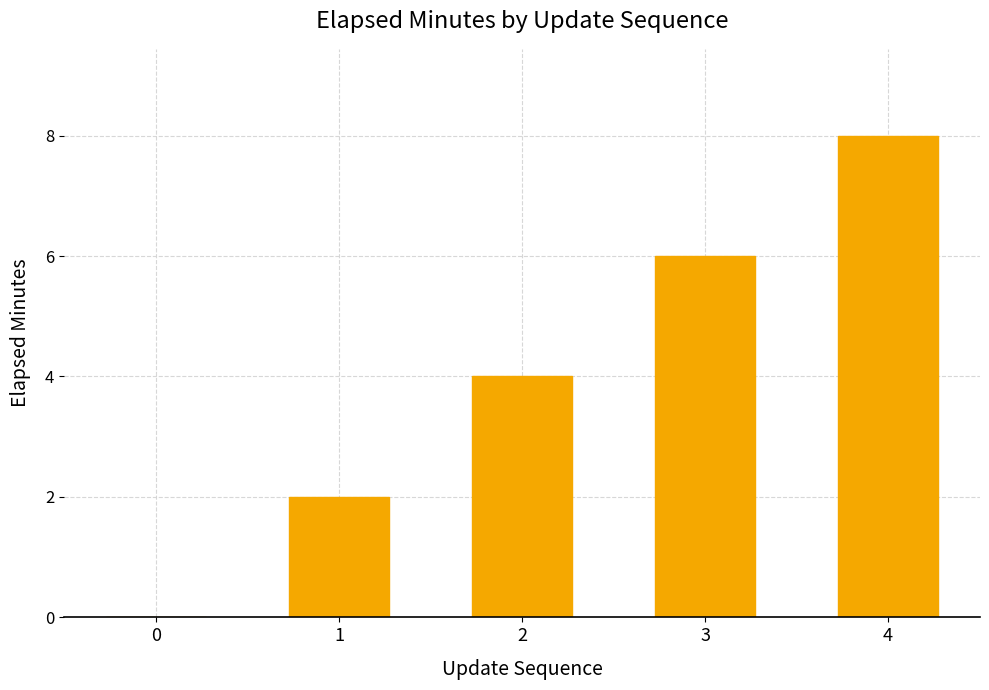

What is the maximum value shown in the chart?

8